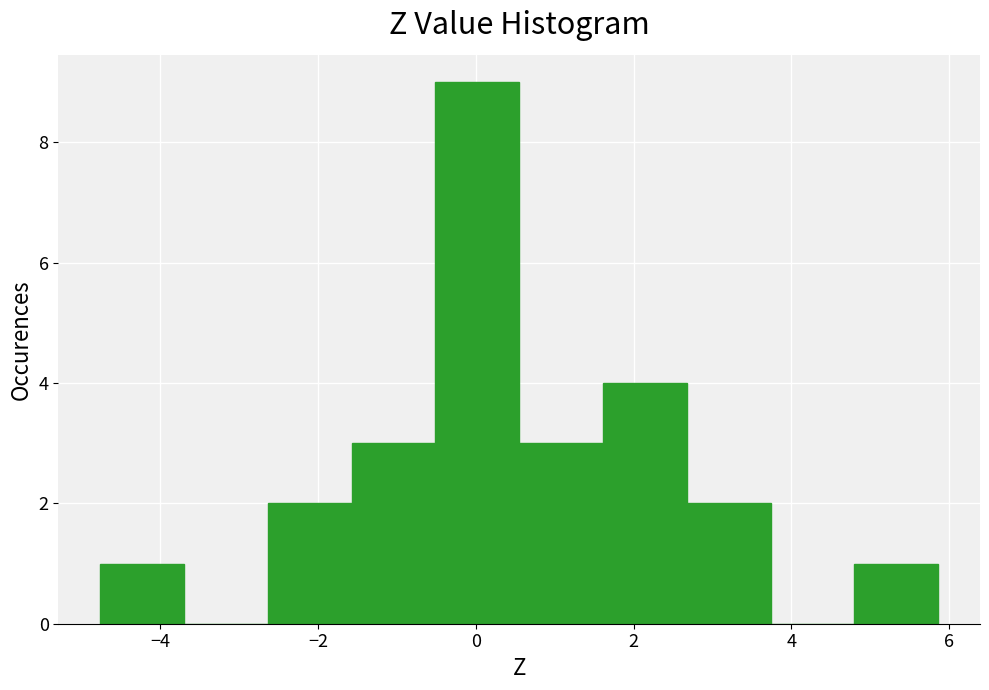

Reading left to right, transcribe this chart: for each bar, give the range it covers on the x-axis and its height. Neither the bar edges nor the heights are printed on the chart, so give them approximately, as read against the axes.

-4.8 to -3.6: 1
-3.6 to -2.6: 0
-2.6 to -1.6: 2
-1.6 to -0.6: 3
-0.6 to 0.6: 9
0.6 to 1.6: 3
1.6 to 2.6: 4
2.6 to 3.8: 2
3.8 to 4.8: 0
4.8 to 5.8: 1